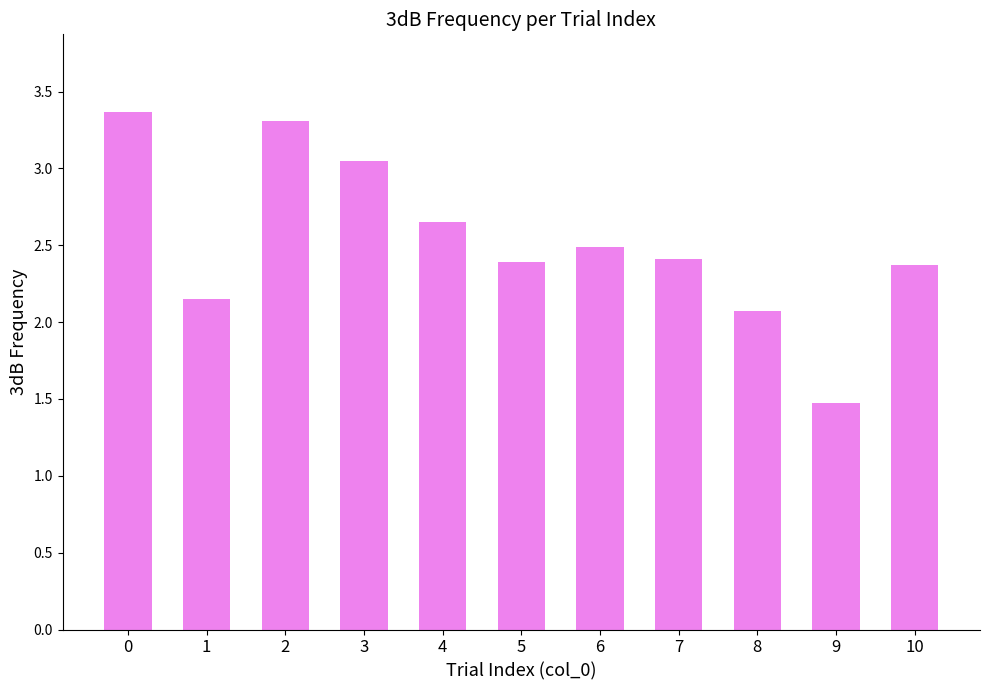

What is the change in value from 1 to 9?

-0.7